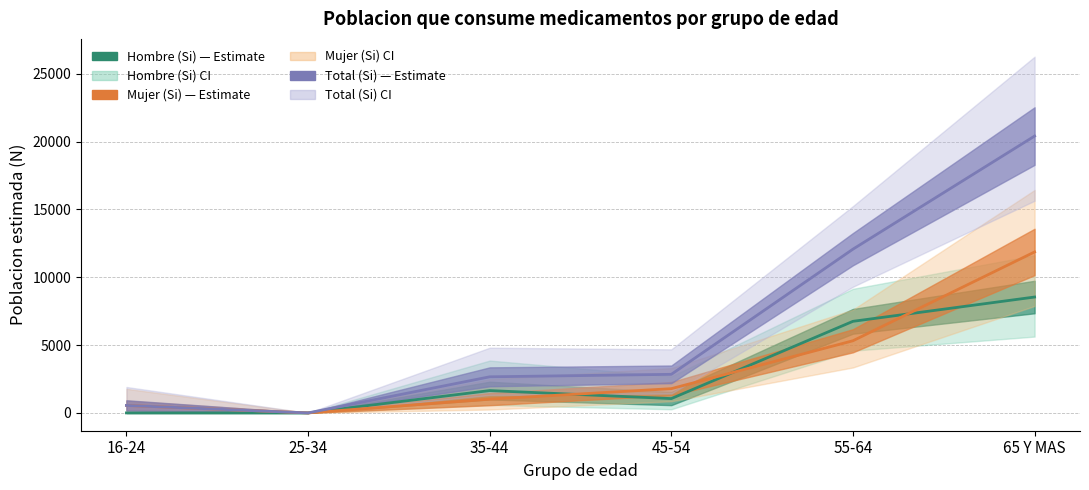

How many lines are shown in the chart?

3